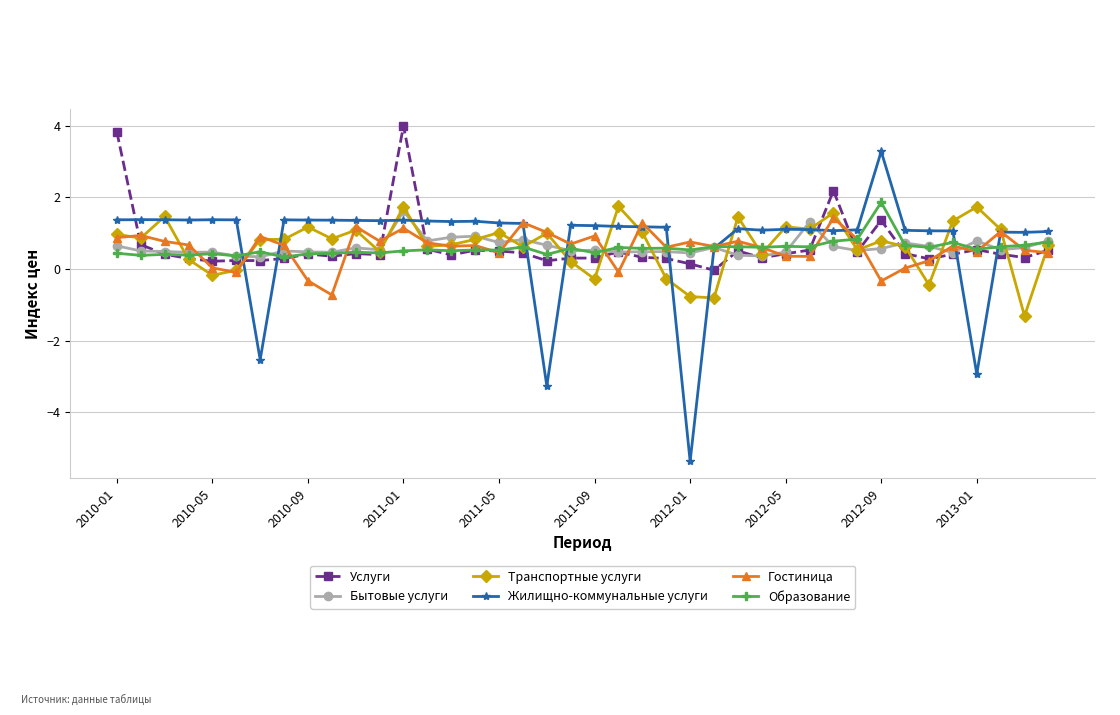

How many times do Услуги and Жилищно-коммунальные услуги cross each other?

13